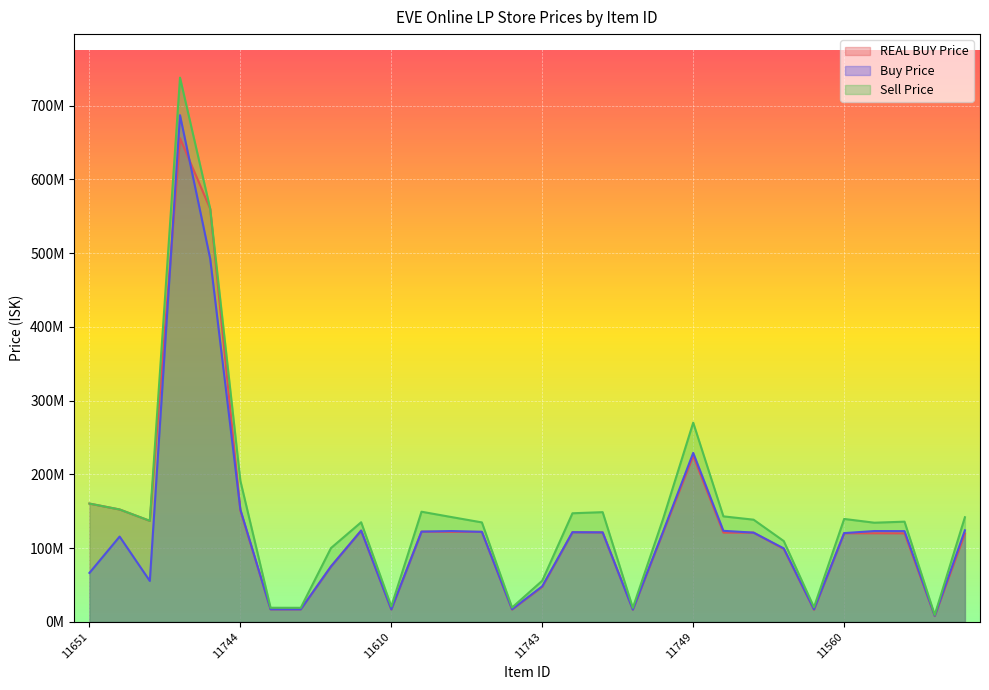

Between 11569 and 11636, which series saw the biggest shift?

Sell Price